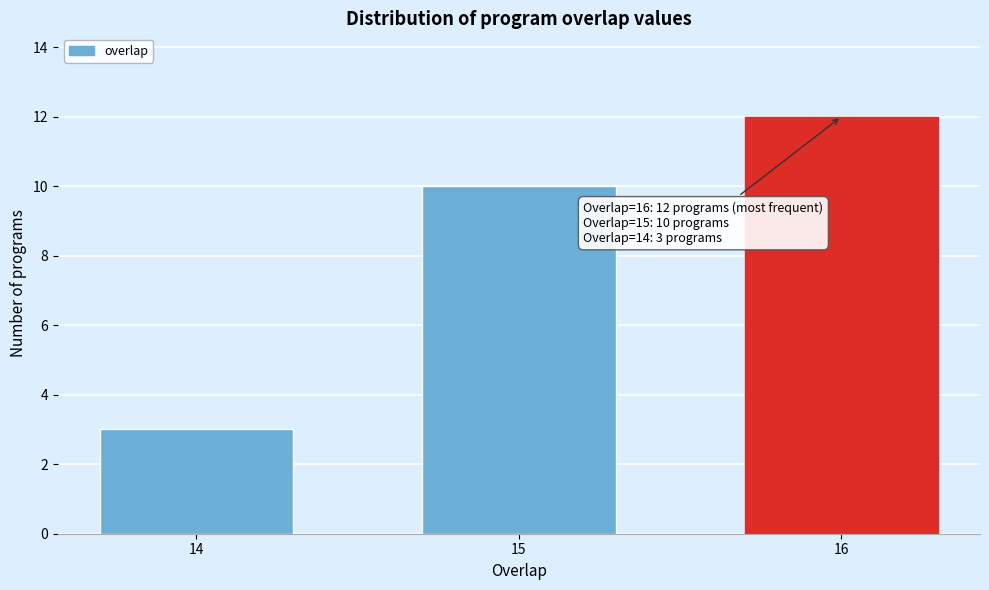

Reading left to right, what are all the values shown in this chart?

14=3	15=10	16=12